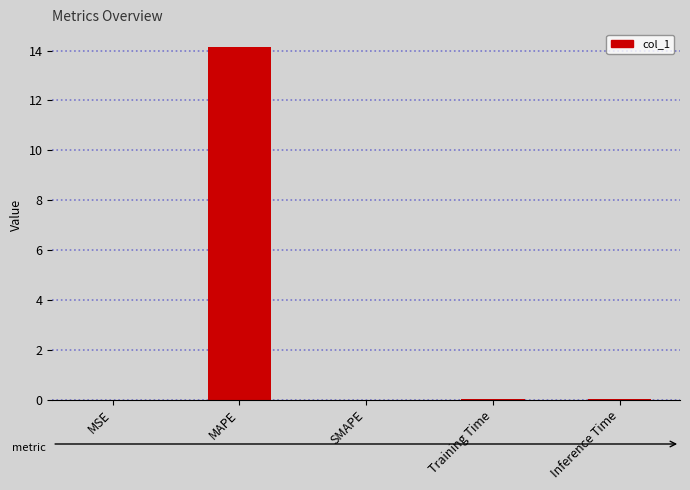

The value at MAPE is 14.1. True or false?

True